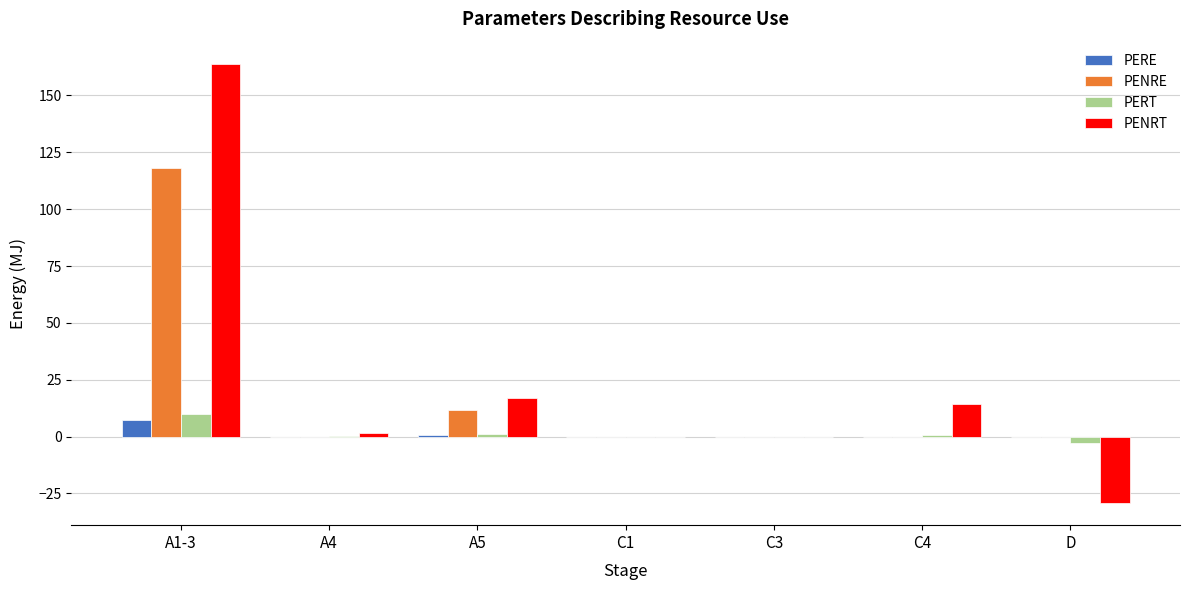

Between A1-3 and A5, which series saw the biggest shift?

PENRT